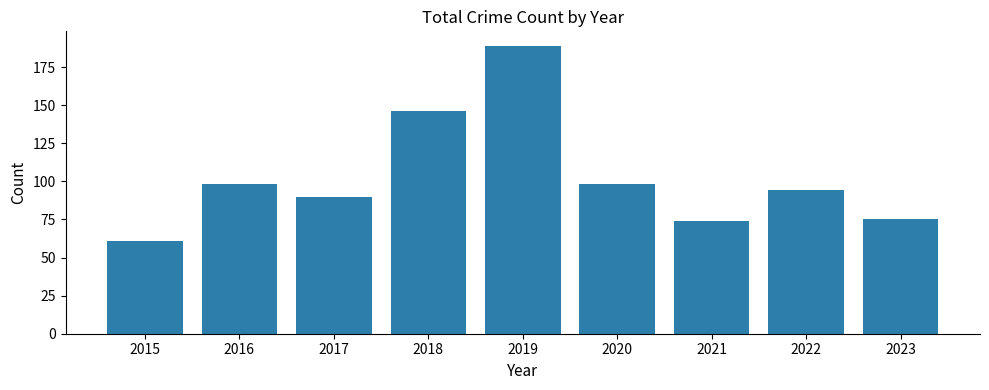

Read the value at 2023, to the nearest 50.

100